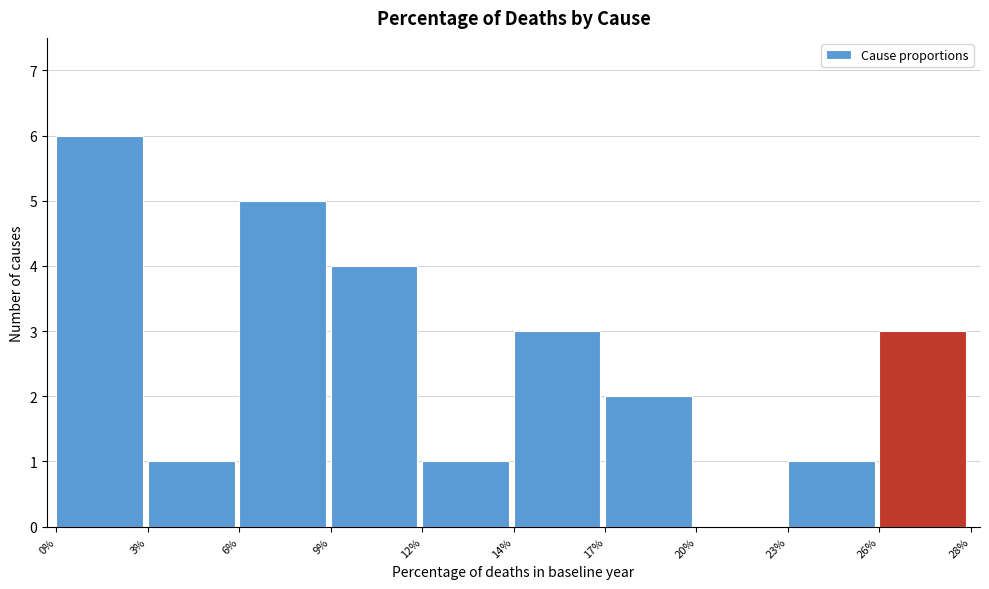

Reading left to right, what are all the values shown in this chart?

0%=6	3%=1	6%=5	9%=4	12%=1	14%=3	17%=2	20%=0	23%=1	26%=3